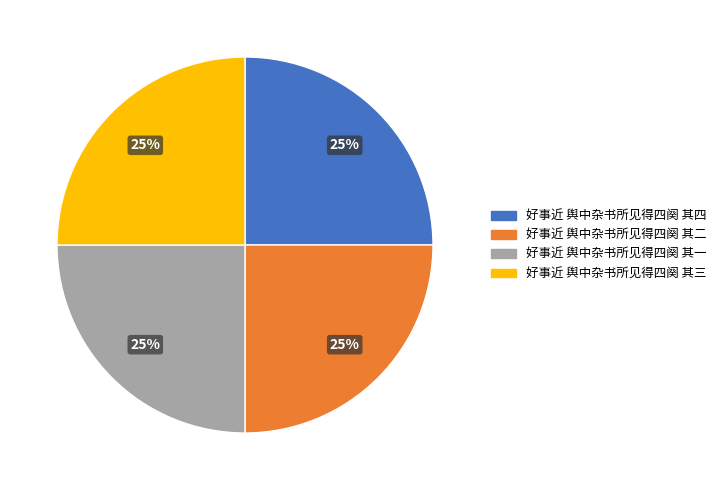

To the nearest percent, what is the average slice percentage?

25%